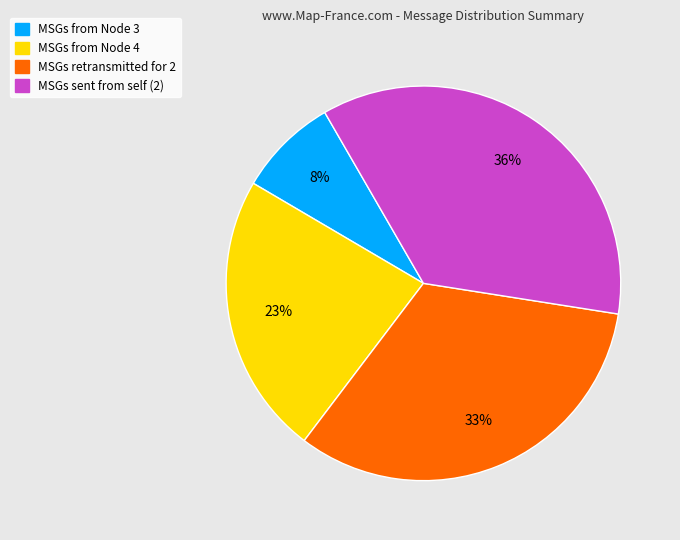

True or false: MSGs from Node 4 accounts for 23% of the total.

True